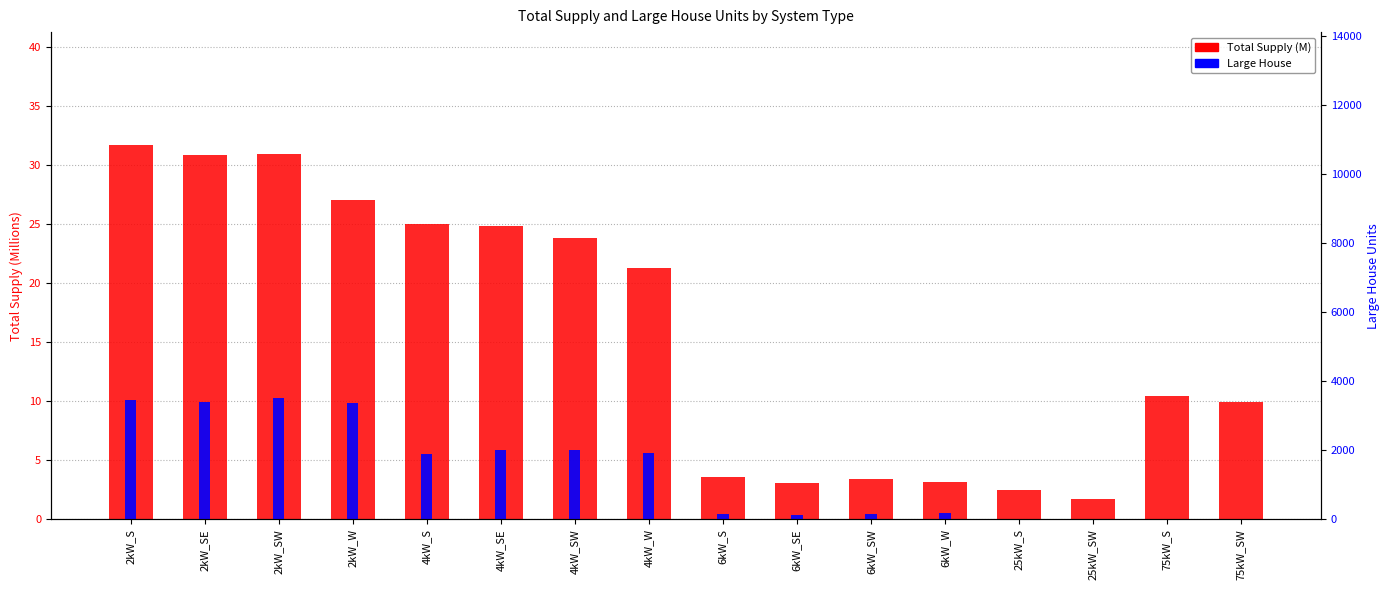

Which category has the highest value in the Large House series?

2kW_SW